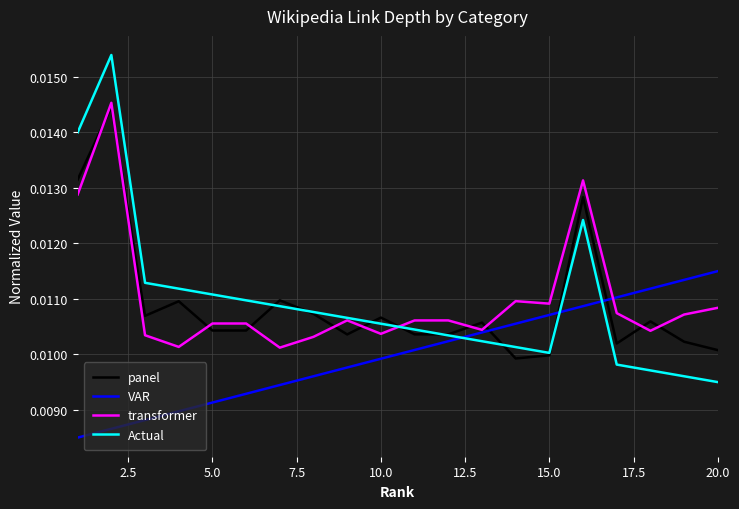

Which series has the largest range (max minus min)?

Actual